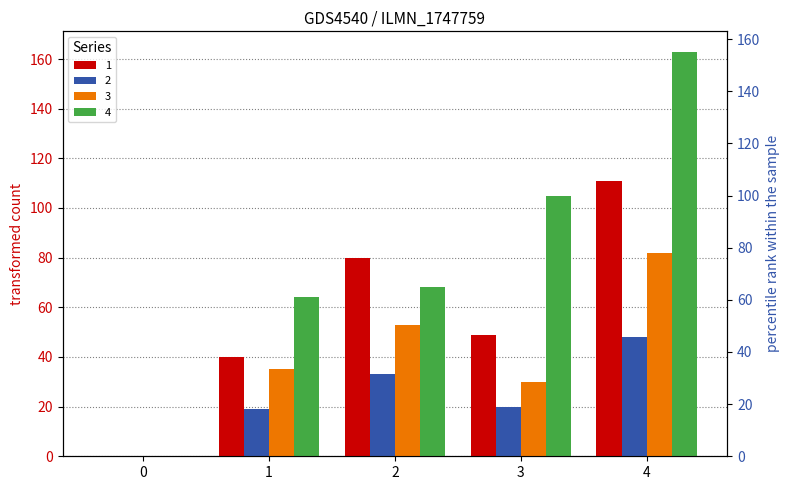

Where does the 2 series first go above 20?

2